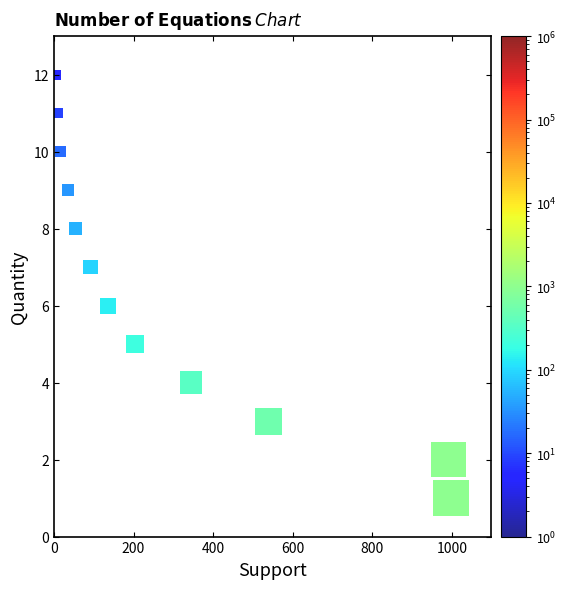

What is the range of Y values (max minus min)?

11